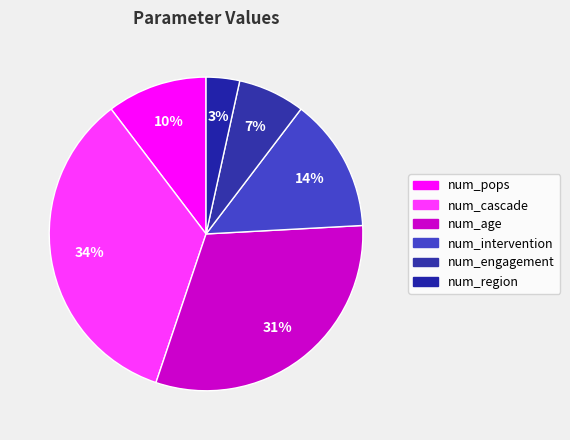

The num_intervention slice represents 14% of the pie. True or false?

True